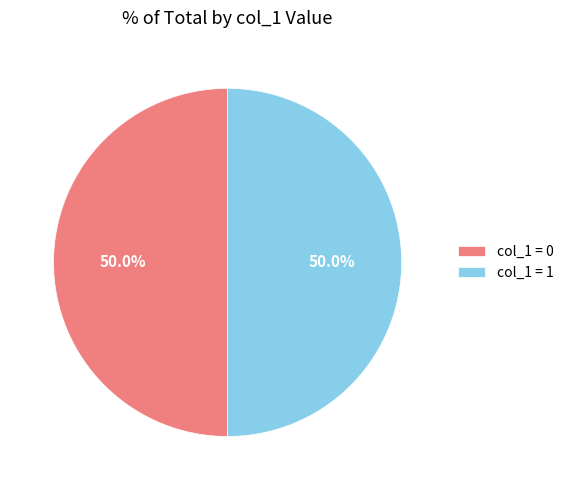

What is the ratio of the value at col_1 = 1 to the value at col_1 = 0?

1.0